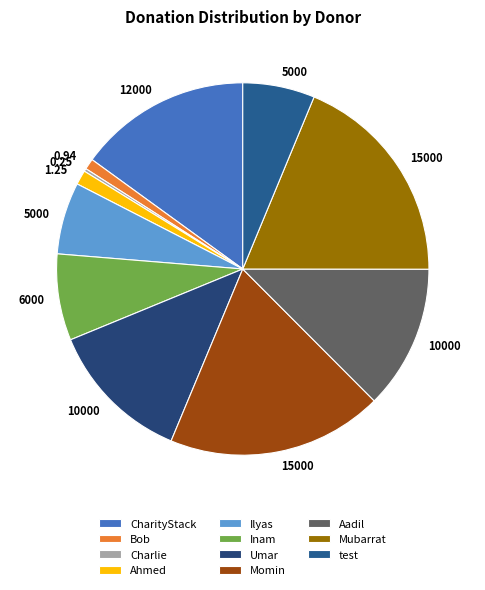

Is there a majority slice in this chart?

No